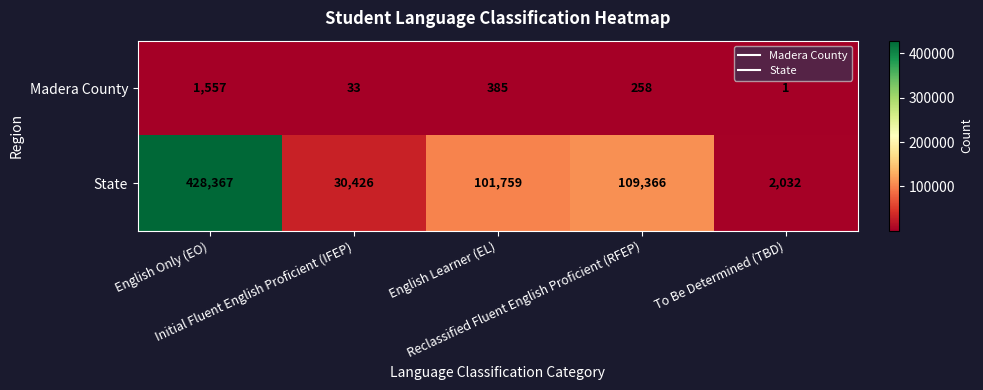

Which series has the largest total across all categories?

State